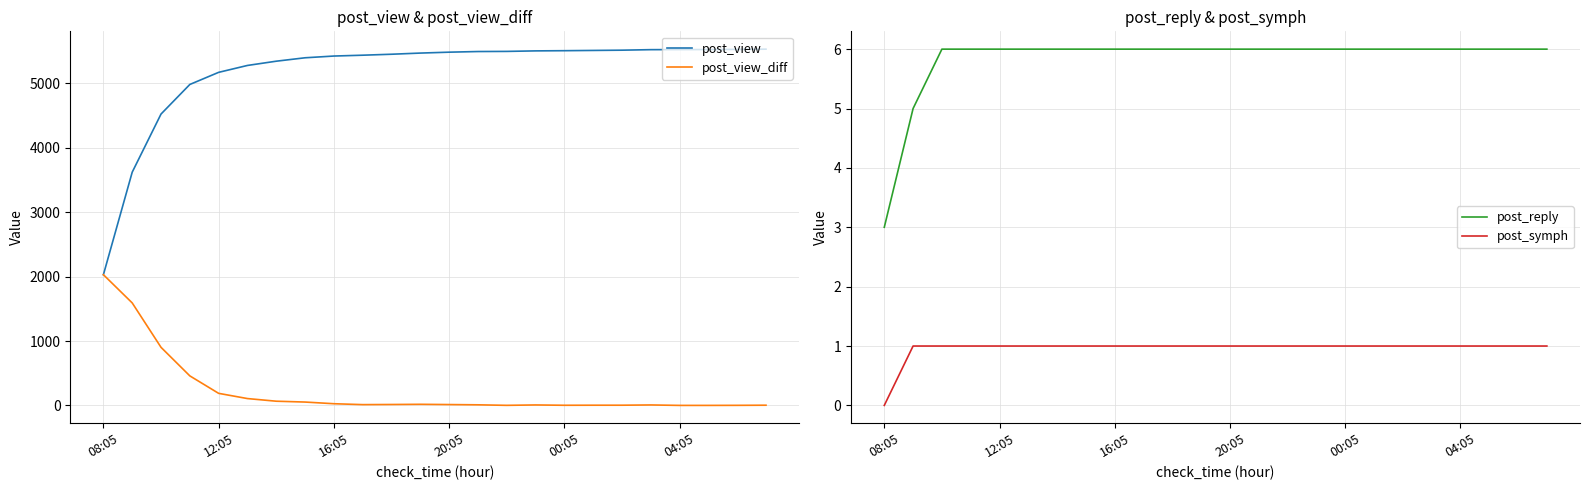

Is it true that post_view equals 1708 at 20:05?

False